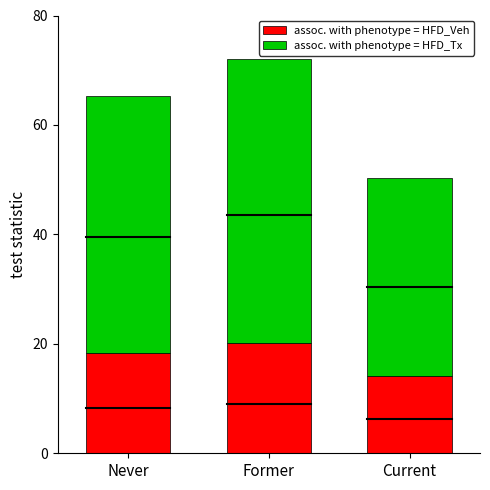

Does the chart contain any negative values?

No